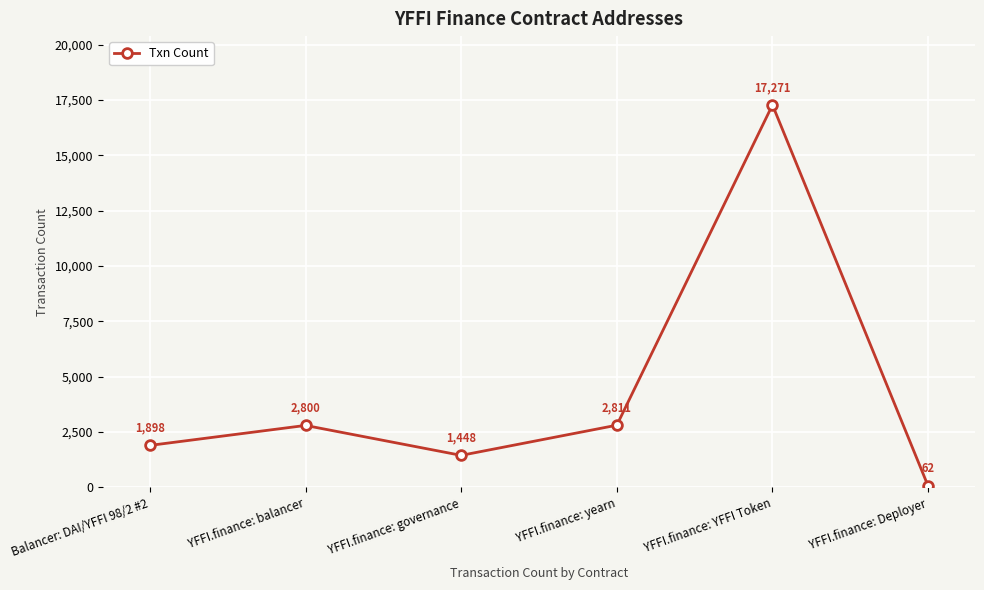

At which category does the chart reach its minimum across all series?

YFFI.finance: Deployer